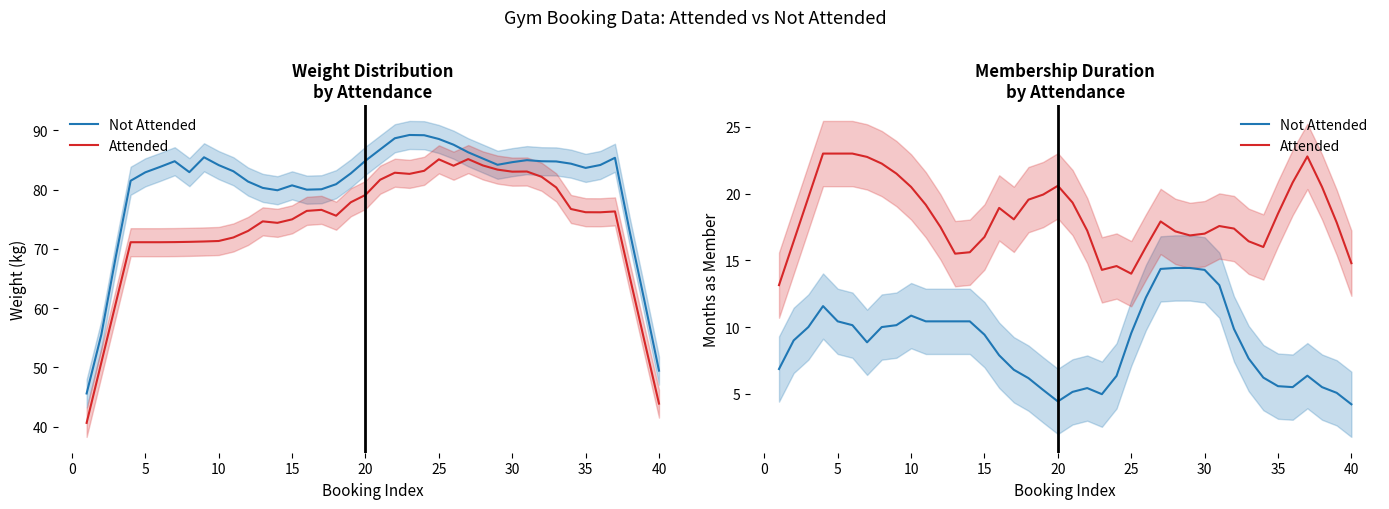

Is it true that Attended equals 5.2 at 0?

False